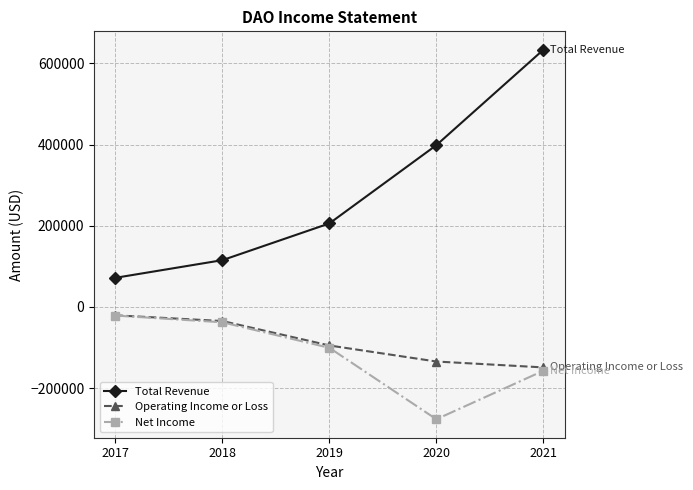

Which label corresponds to the largest value in the chart?

2021